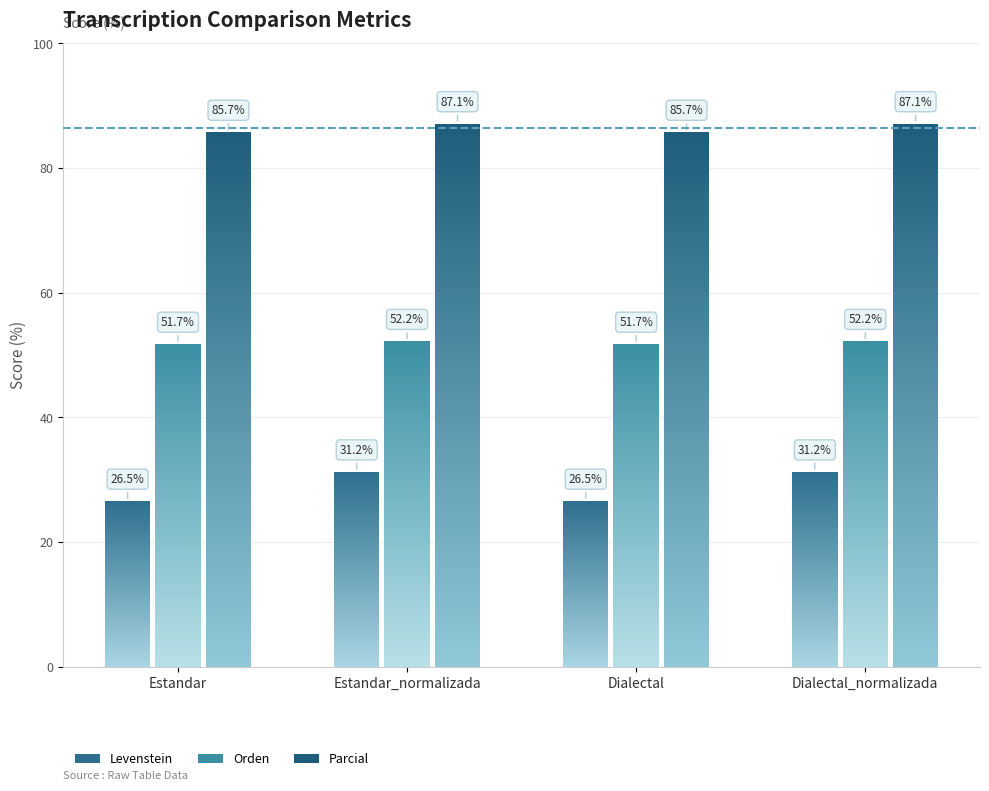

At which category is the sum across all series the highest?

Estandar_normalizada